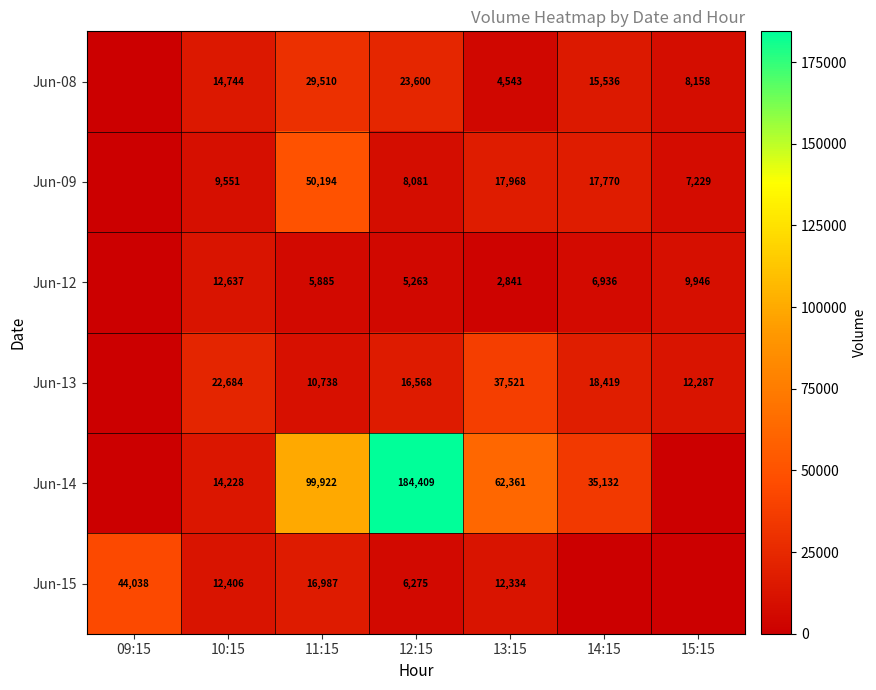

At 10:15, list the series in order from largest to smallest.

Jun-13, Jun-08, Jun-14, Jun-12, Jun-15, Jun-09